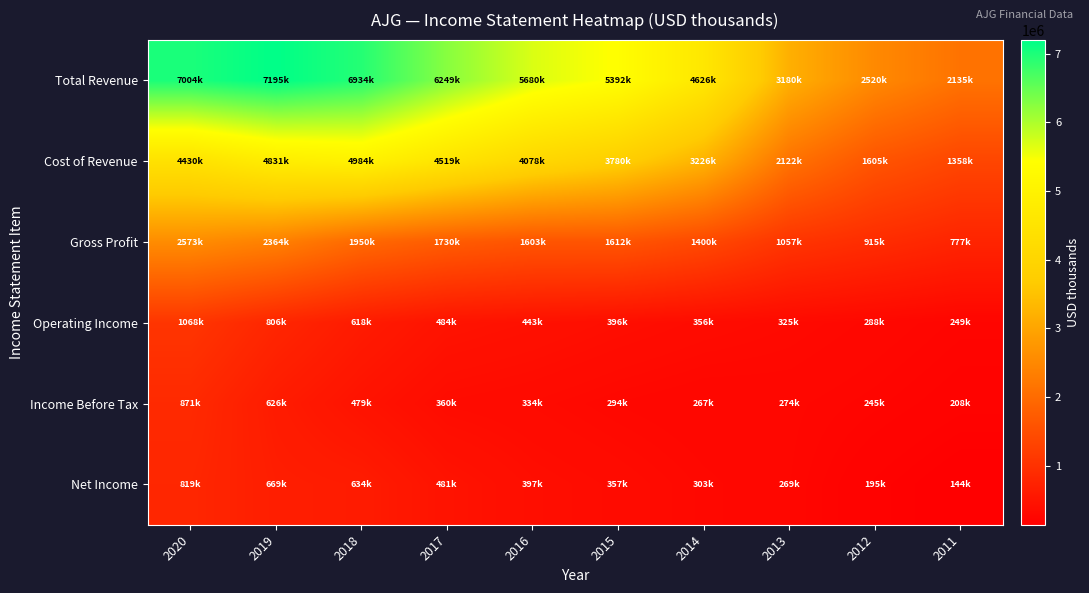

What is the difference between the highest and lowest values at 2018?

6454600